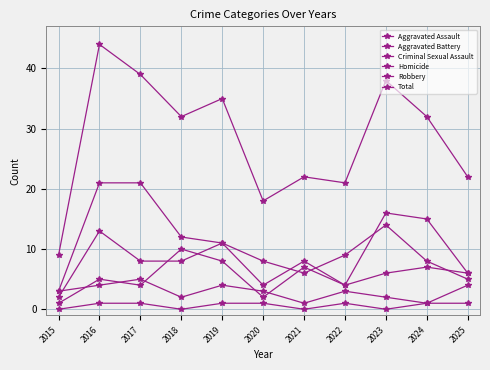

Which has a higher value, 2024 or 2021?

2024